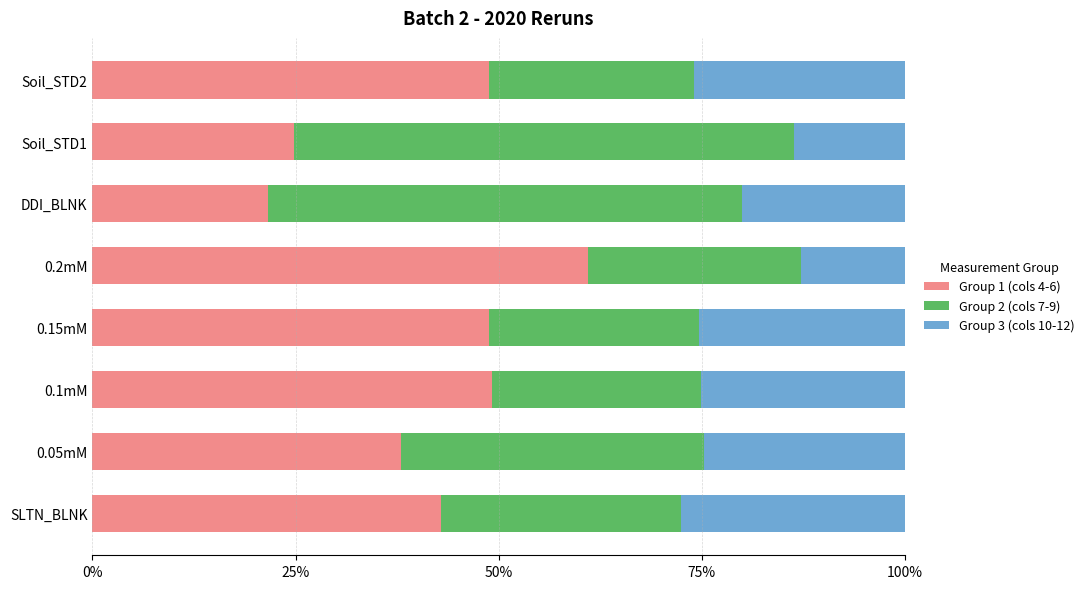

What is the sum of all Group 3 (cols 10-12) values?

1.7